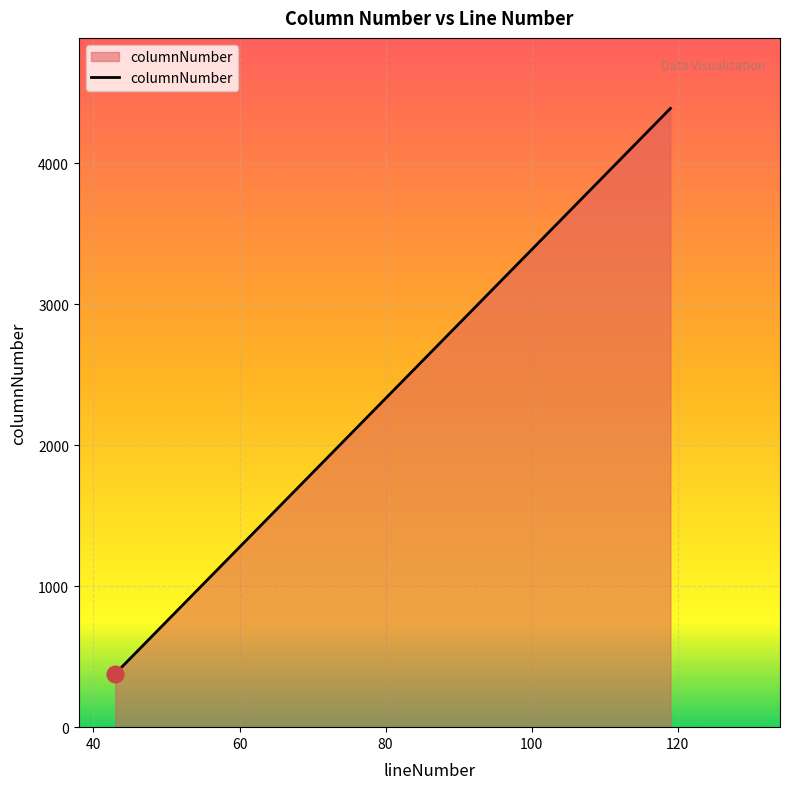

Count the values in the range 380 to 4389.

3